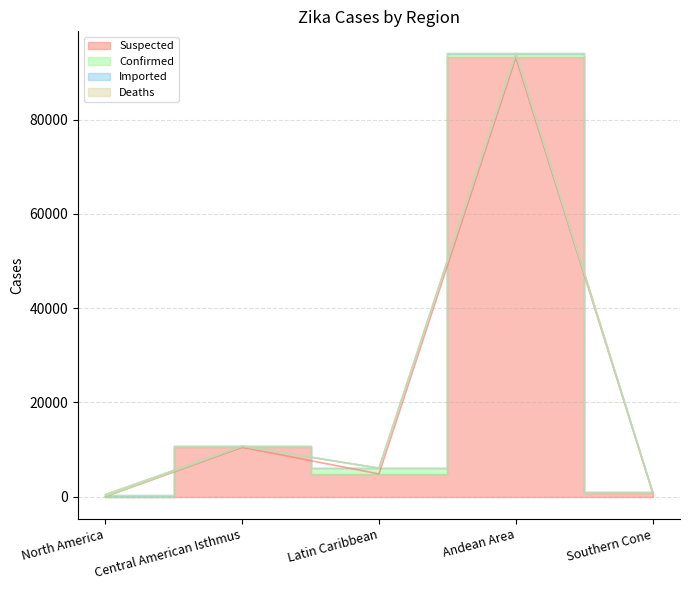

The Deaths series shows -1 at 0. True or false?

False